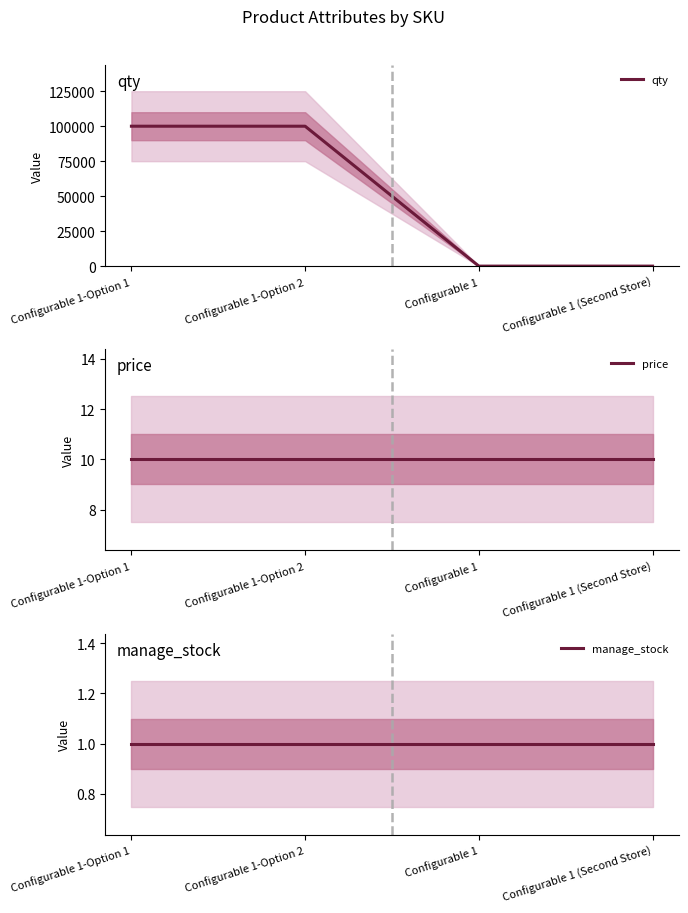

List the labels in order of qty value, largest first.

Configurable 1-Option 1, Configurable 1-Option 2, Configurable 1, Configurable 1 (Second Store)